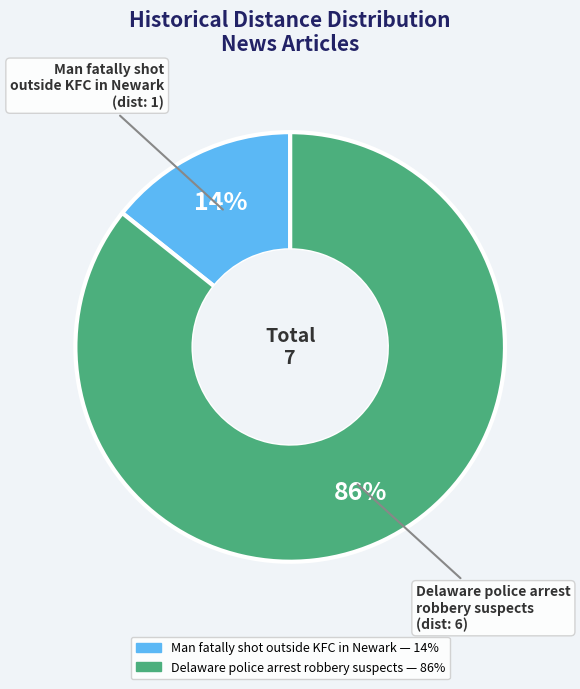

Which has a higher value, Man fatally shot outside KFC in Newark or Delaware police arrest robbery suspects?

Delaware police arrest robbery suspects